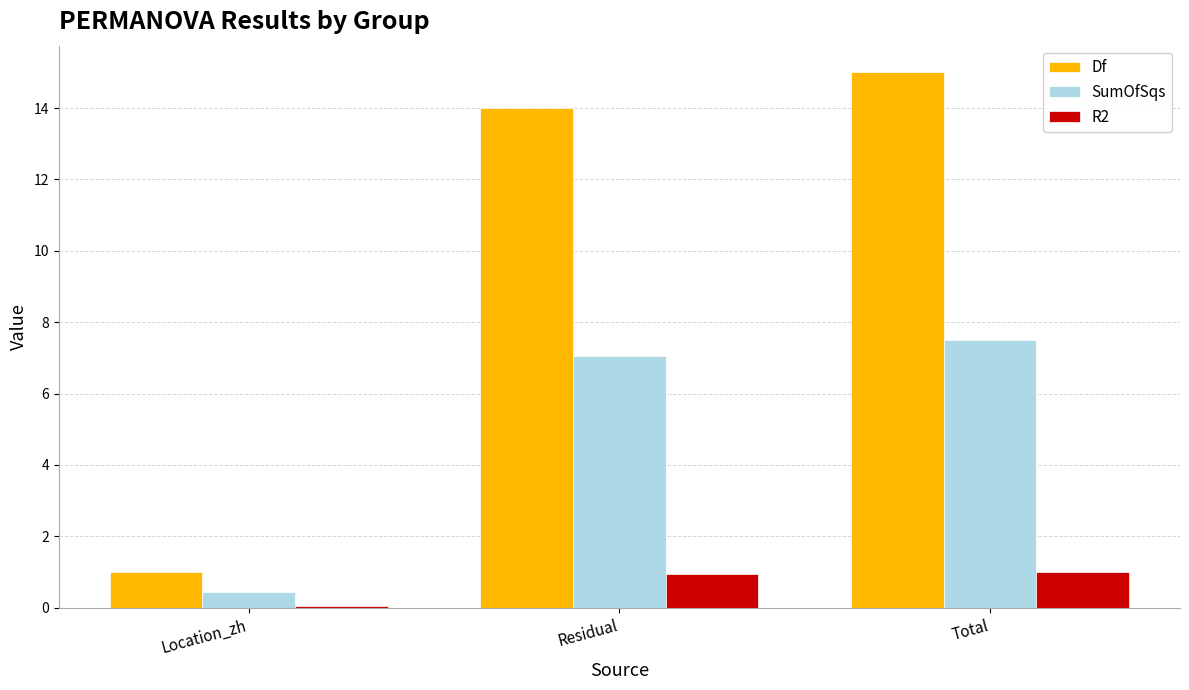

What are all the series names shown in the legend?

Df, SumOfSqs, R2